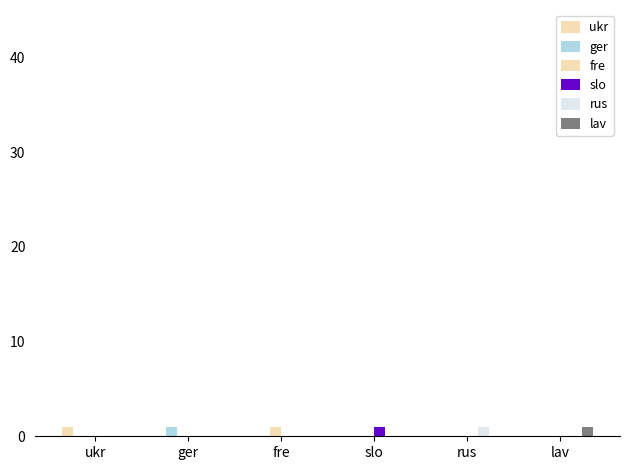

Which label corresponds to the largest value in the chart?

ukr